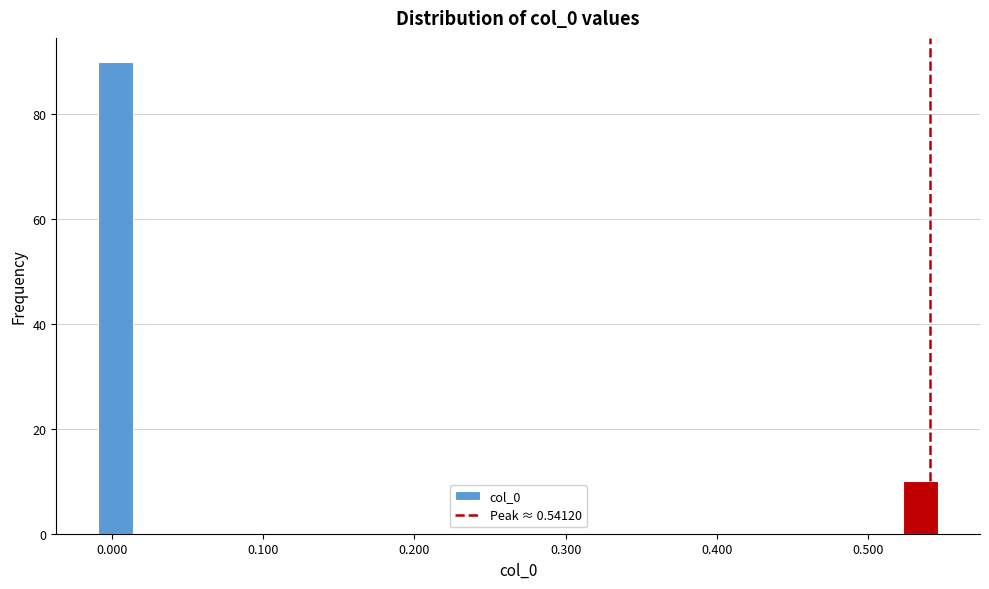

Around what value on the x-axis is the tallest bar? Give the approximate position of its centre, as read against the axis.

0.00